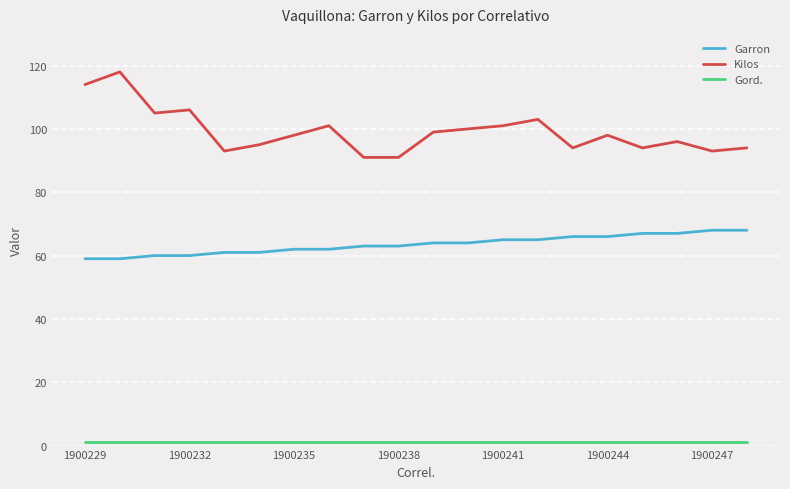

Which series has the largest total across all categories?

Kilos